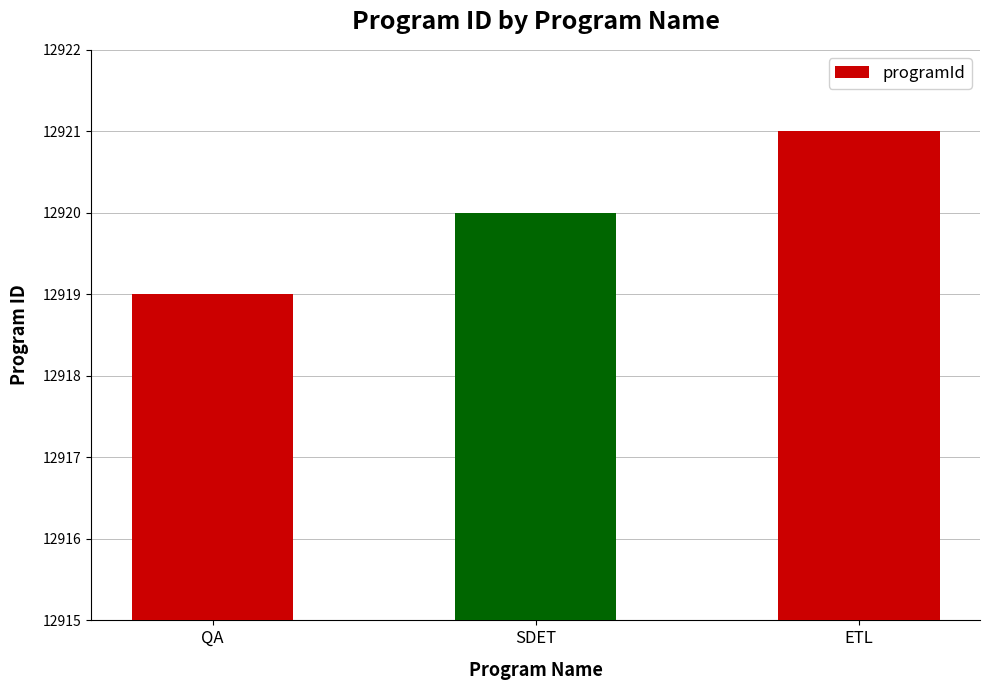

Are the bars grouped side by side (vs. stacked)?

No